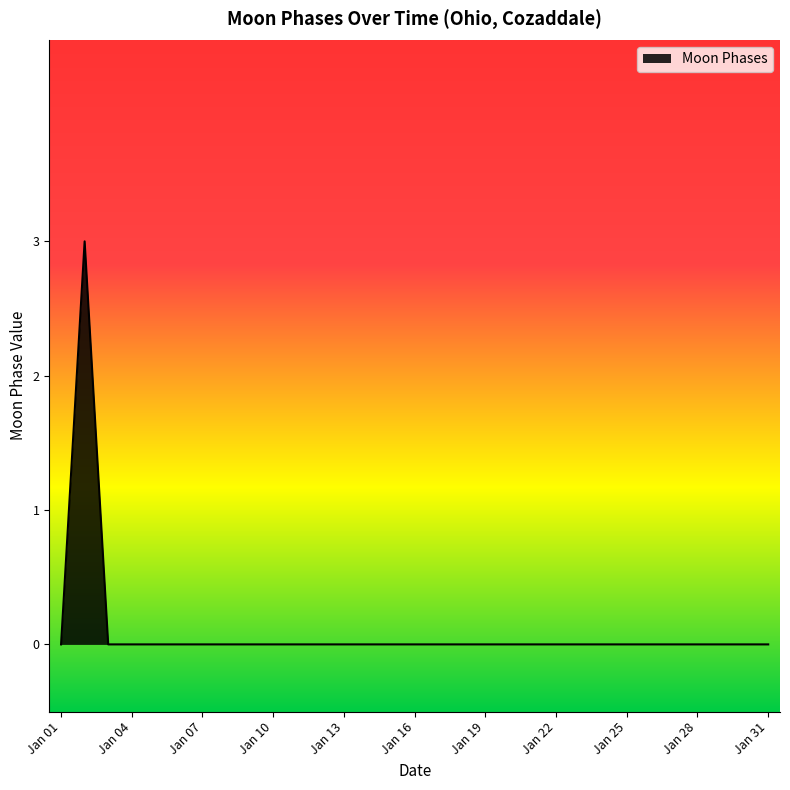

Count the values in the range 0 to 1.

30